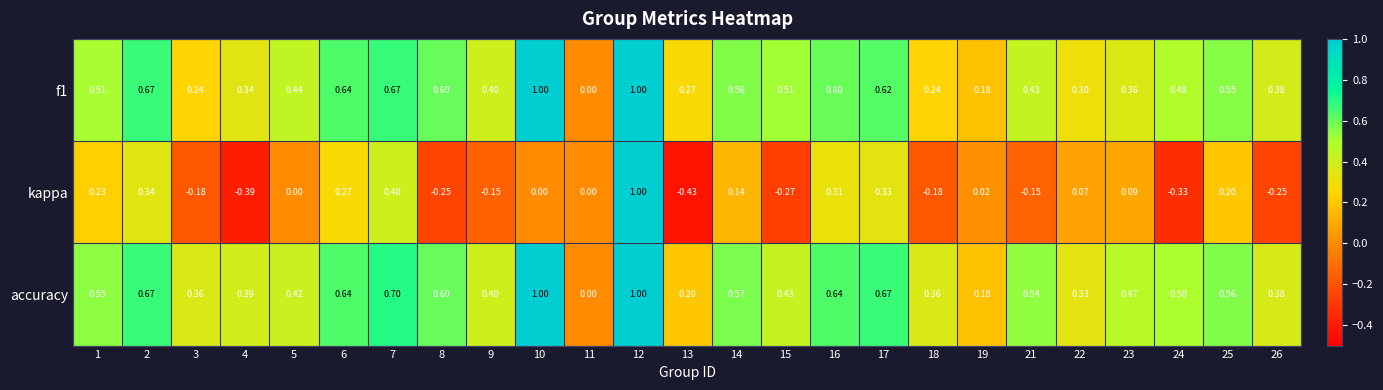

Which series has the largest total across all categories?

accuracy